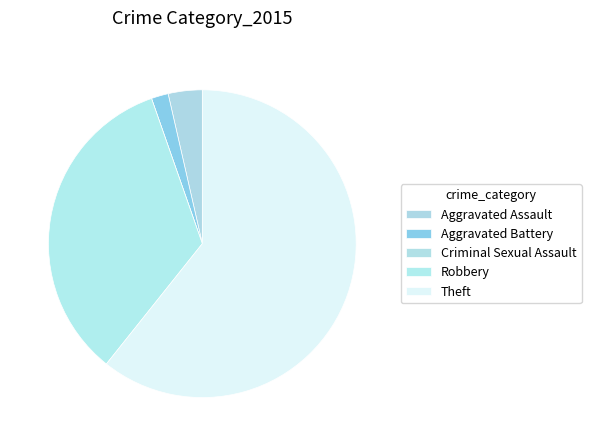

Rank the categories by value from lowest to highest.

Criminal Sexual Assault, Aggravated Battery, Aggravated Assault, Robbery, Theft